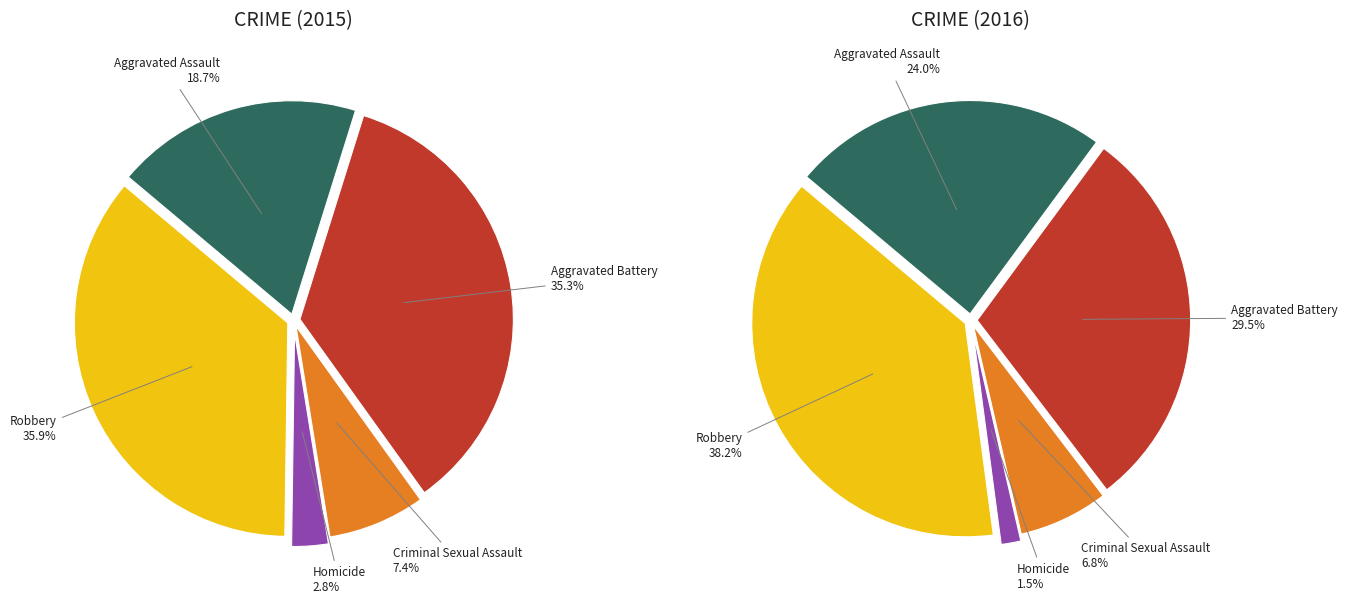

Which slice is the smallest?

Homicide